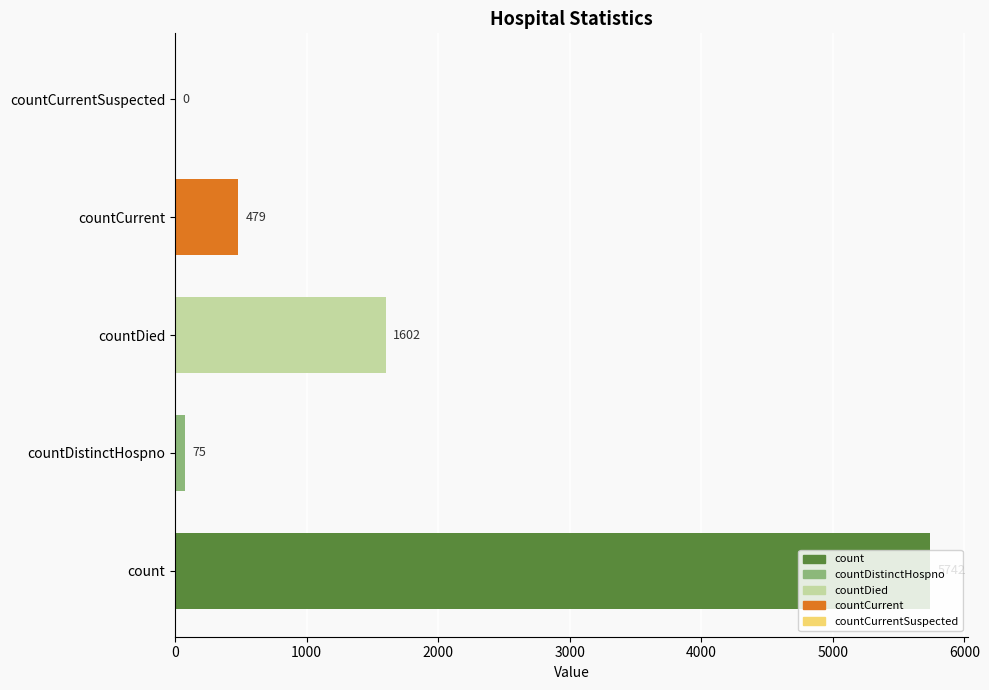

Are the bars horizontal?

Yes